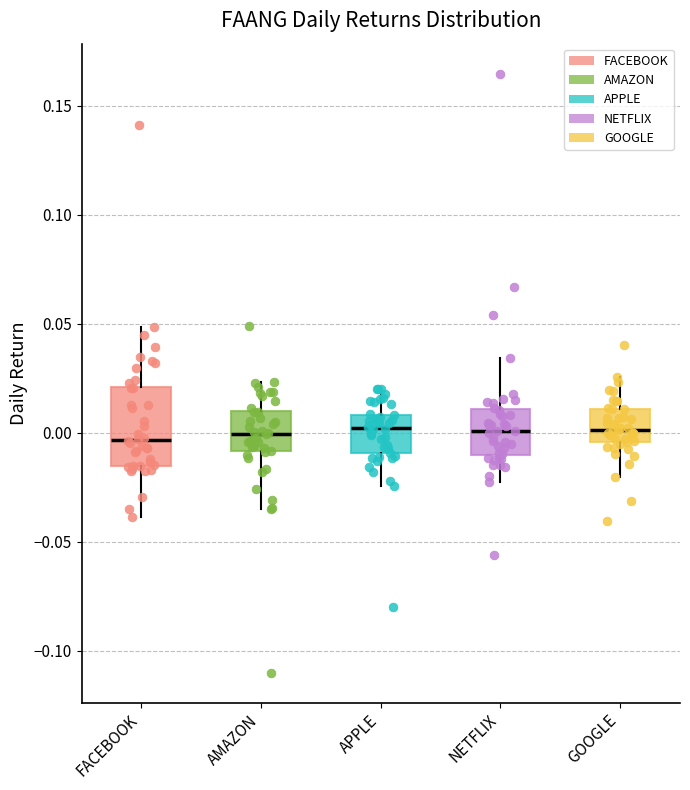

Where is the lower edge of the box for AMAZON on the y-axis? The values are not printed on the chart, so give them approximately, as read against the axis.

-0.010